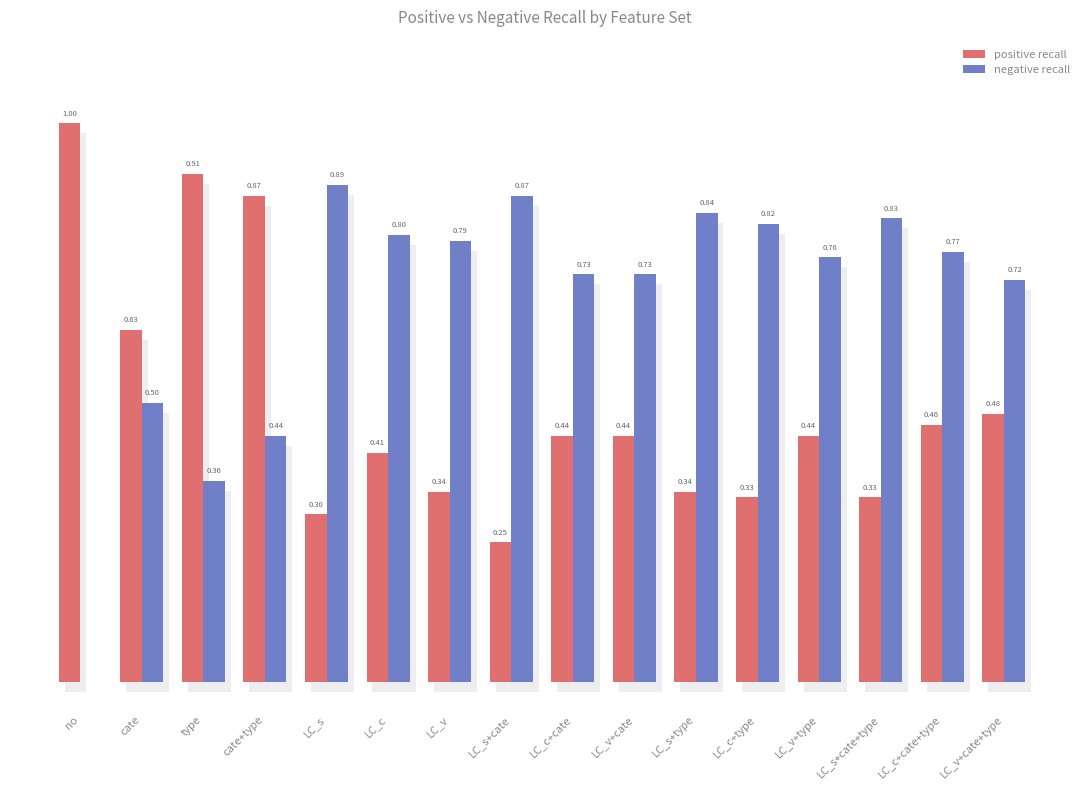

Which label corresponds to the largest value in the chart?

no